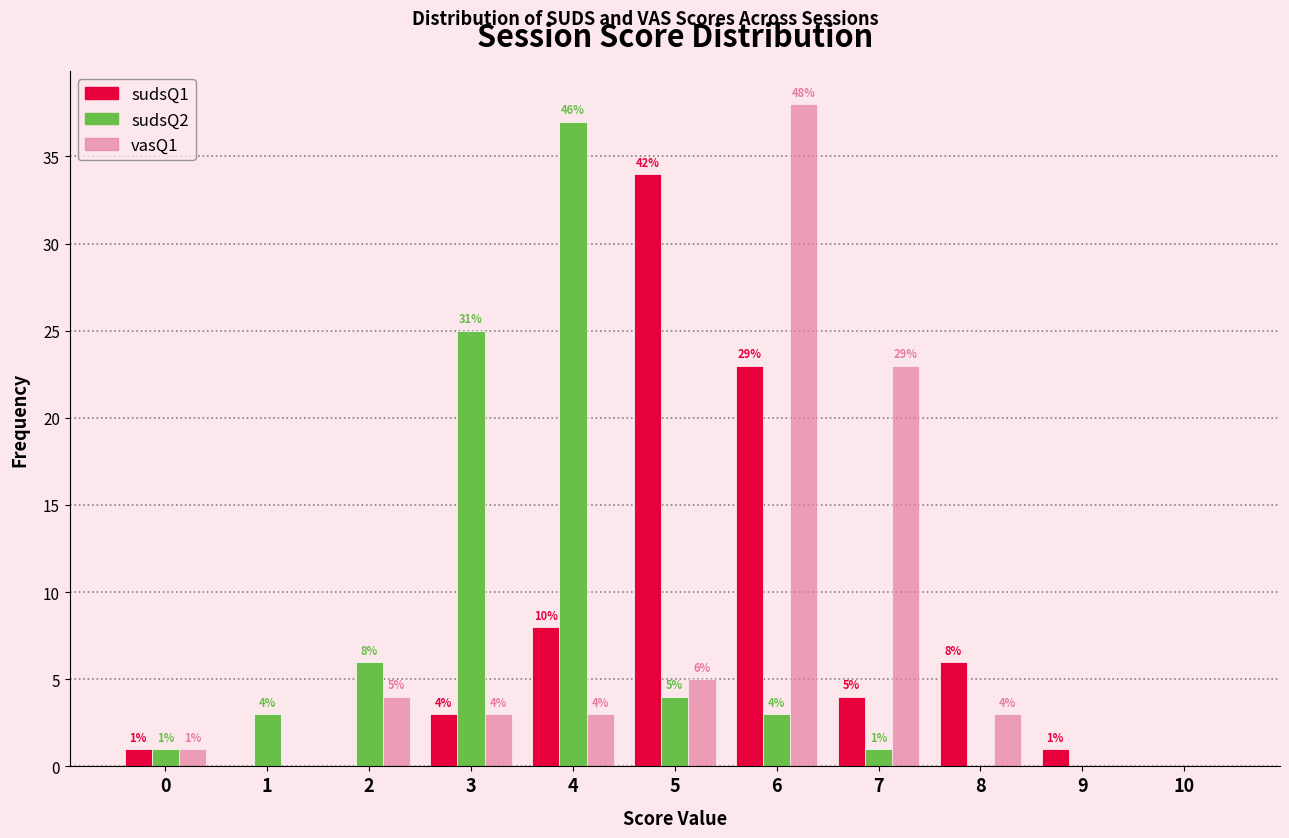

Reading left to right, list all the values displayed in this chart.

sudsQ1: 0=1	1=0	2=0	3=3	4=8	5=34	6=23	7=4	8=6	9=1	10=0
sudsQ2: 0=1	1=3	2=6	3=25	4=37	5=4	6=3	7=1	8=0	9=0	10=0
vasQ1: 0=1	1=0	2=4	3=3	4=3	5=5	6=38	7=23	8=3	9=0	10=0